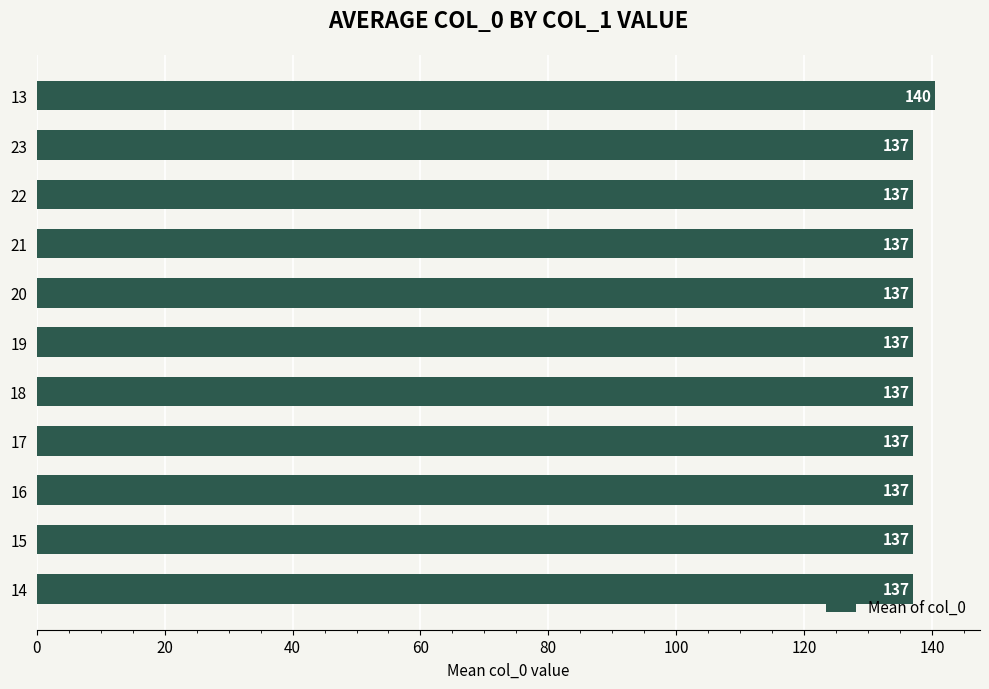

How many bars are there in total?

11